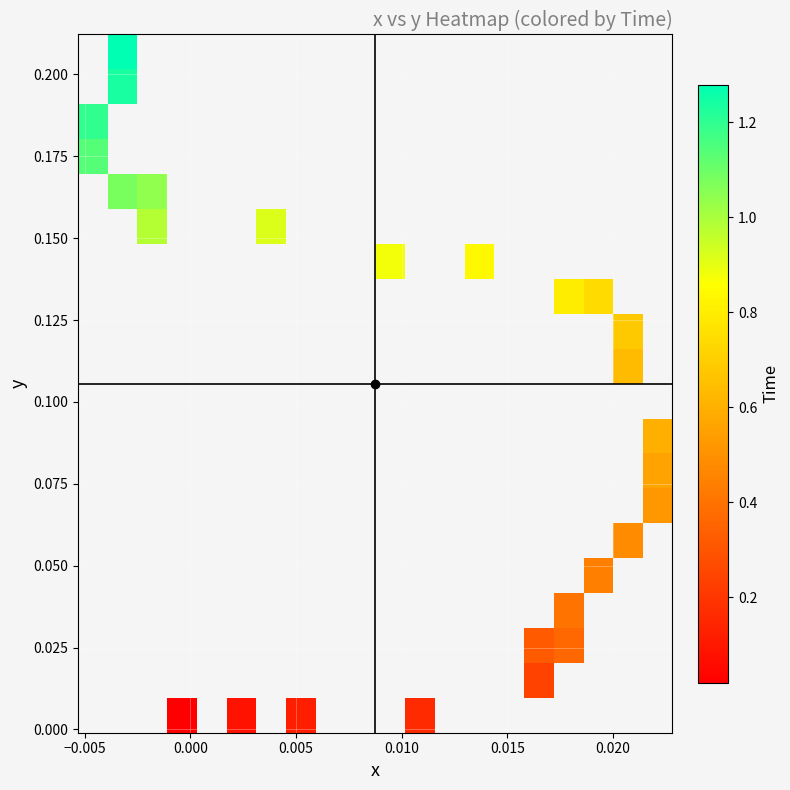

At 4, list the series in order from smallest to largest.

y_values, x_values, time_values